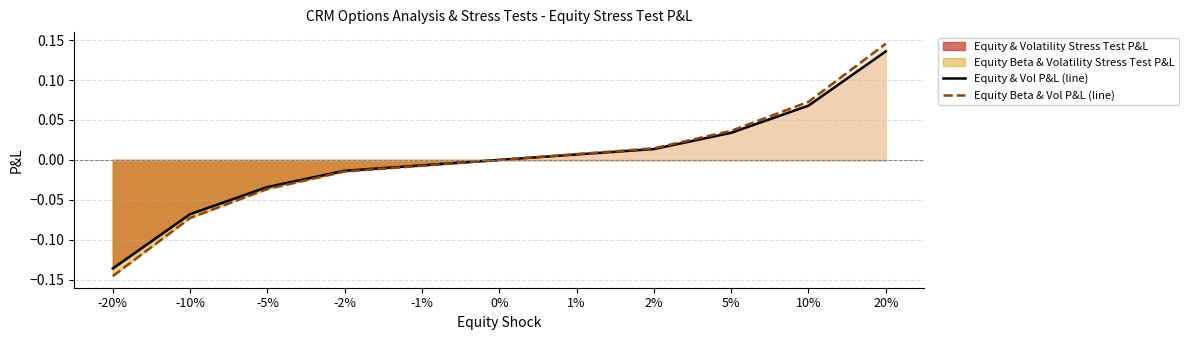

Is it true that Equity Beta & Vol P&L (line) equals 0.1 at 5%?

False